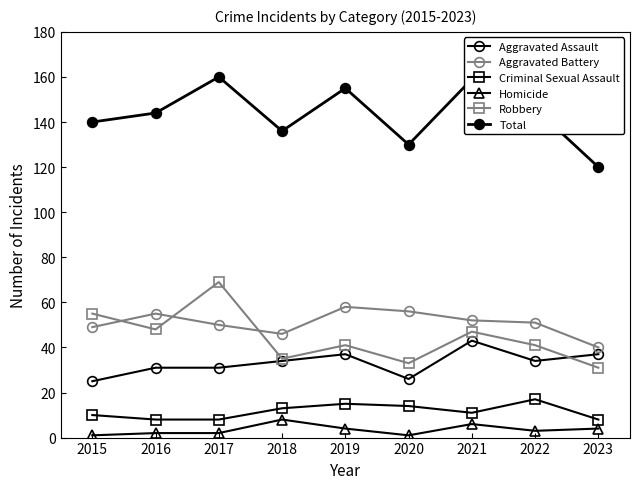

How many Aggravated Assault values are between 31 and 37?

6